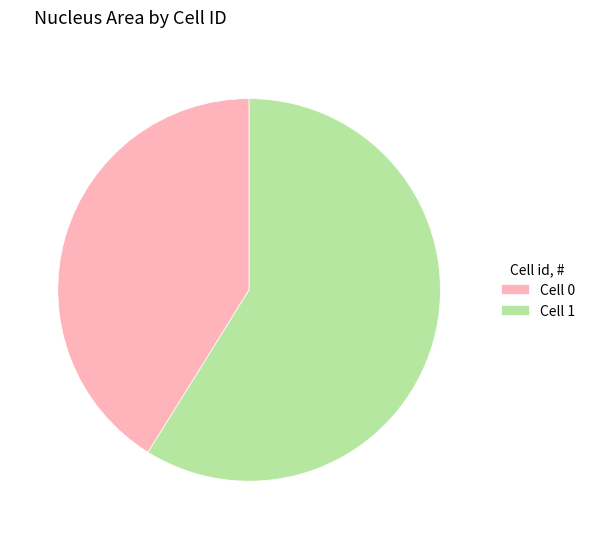

What is the ratio of the value at Cell 1 to the value at Cell 0?

1.4